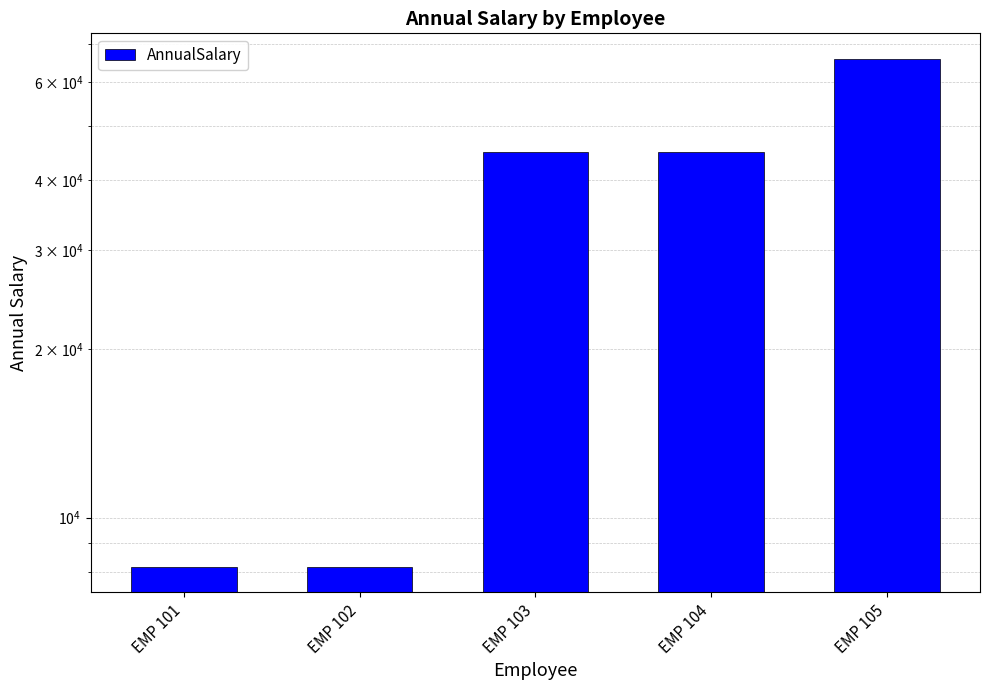

The value at EMP 105 is 117503.3. True or false?

False